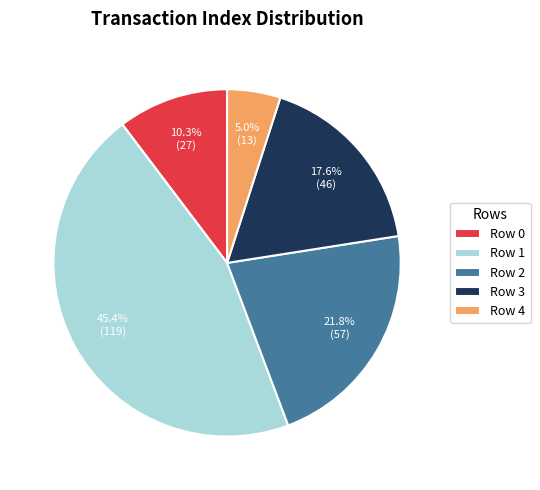

Do Row 0 and Row 1 together represent more than half of the pie?

Yes